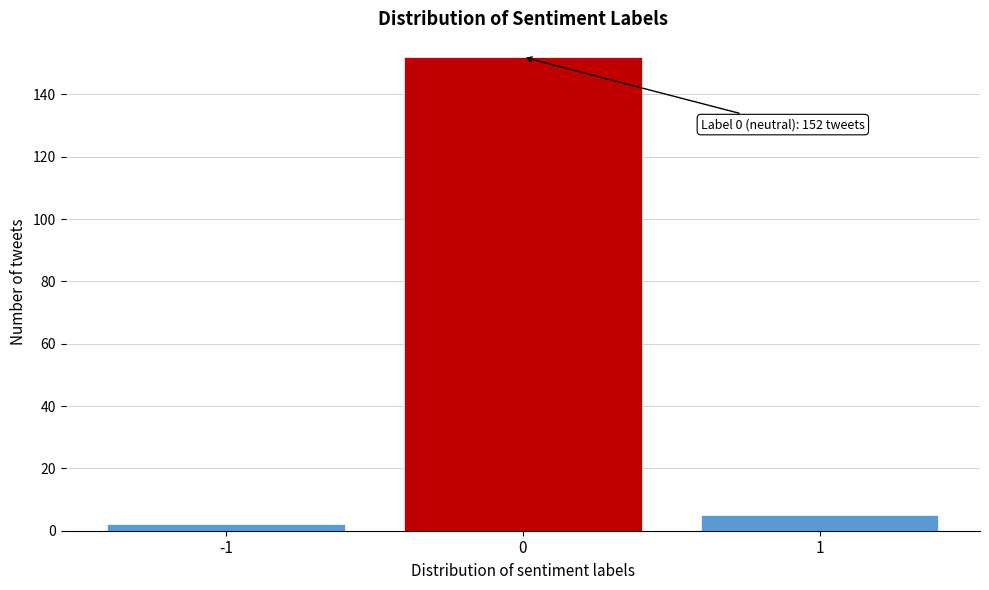

Which range on the x-axis has the tallest bar?

-0.5 to 0.5